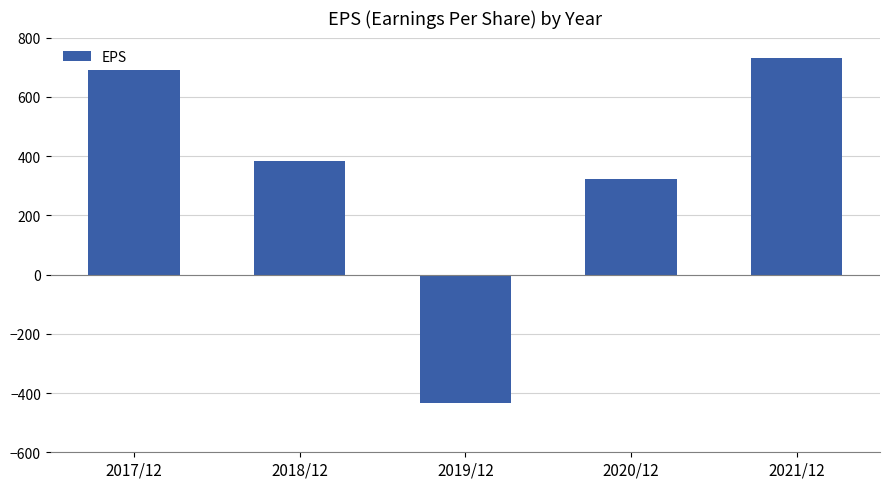

Are the bars grouped side by side (vs. stacked)?

No